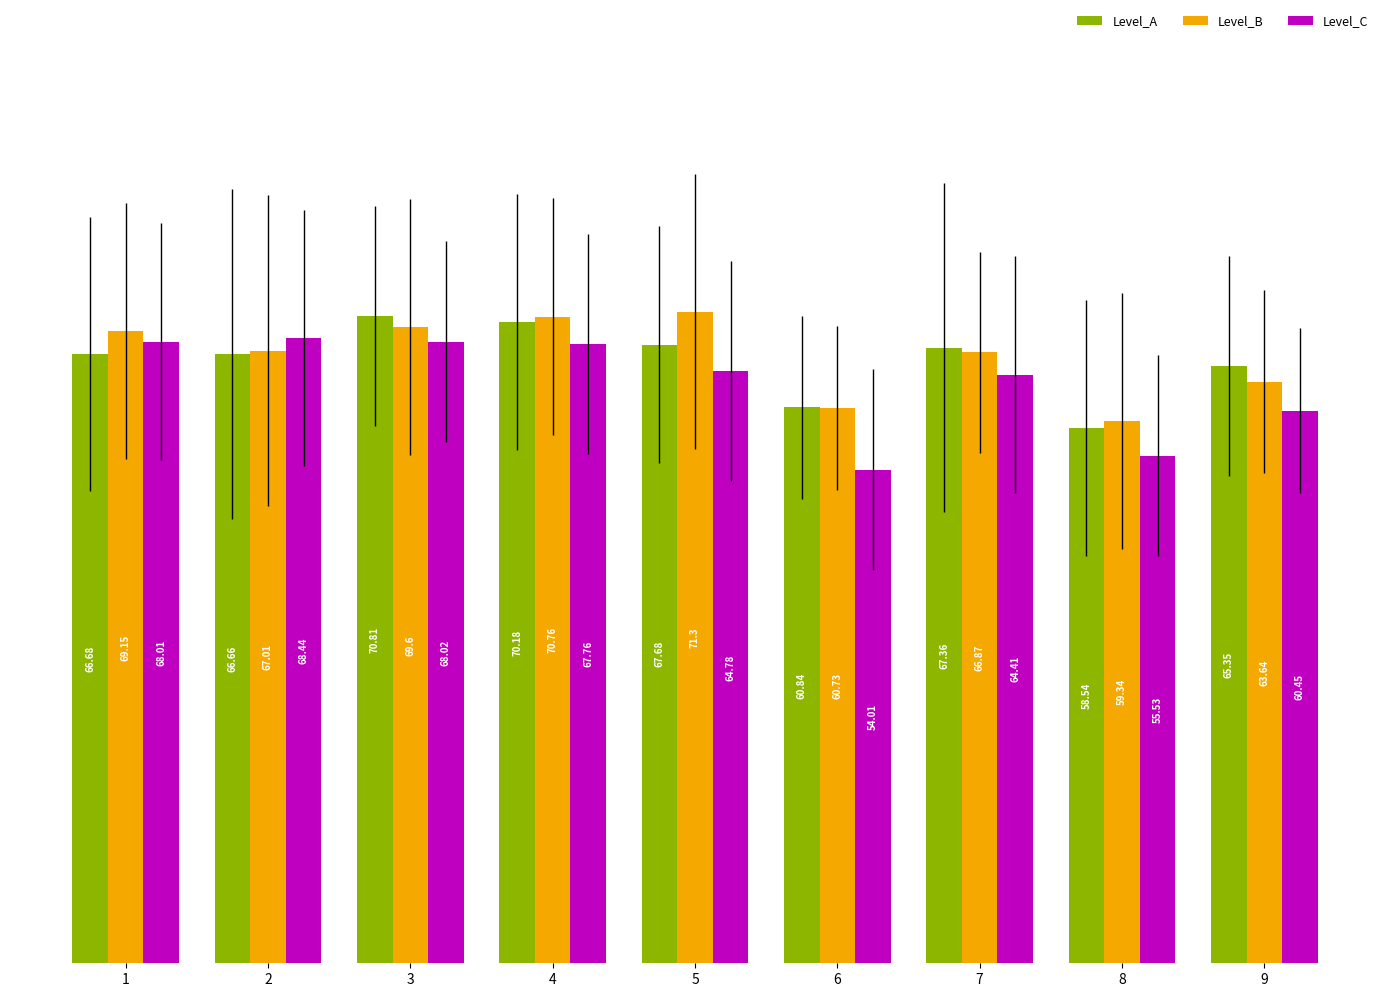

What is the approximate value of Level_A at 8?

58.5